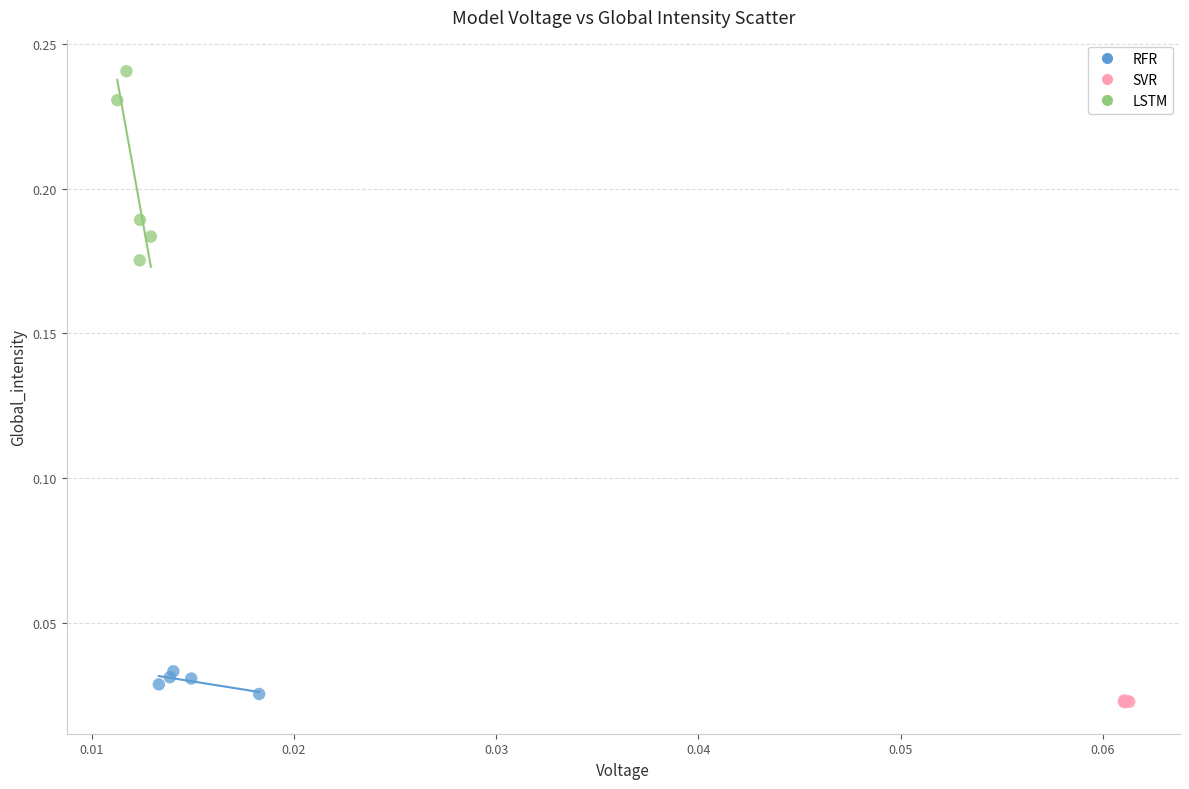

What are all the series names shown in the legend?

RFR, SVR, LSTM